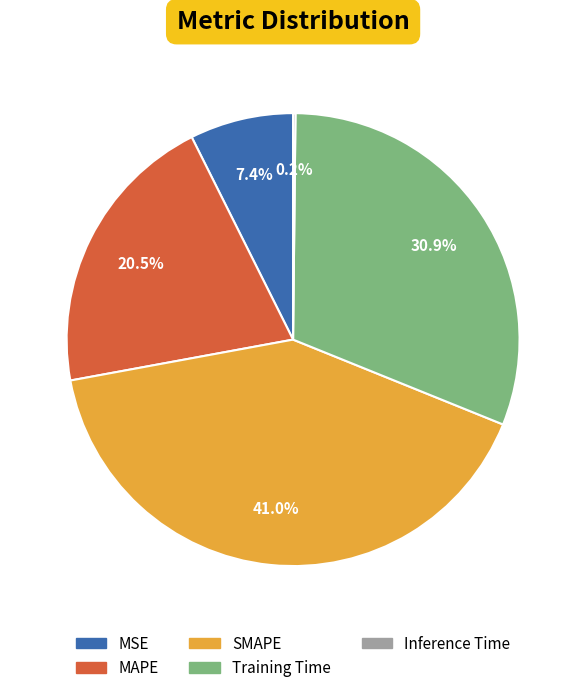

Is it true that SMAPE is 30% of the pie?

False